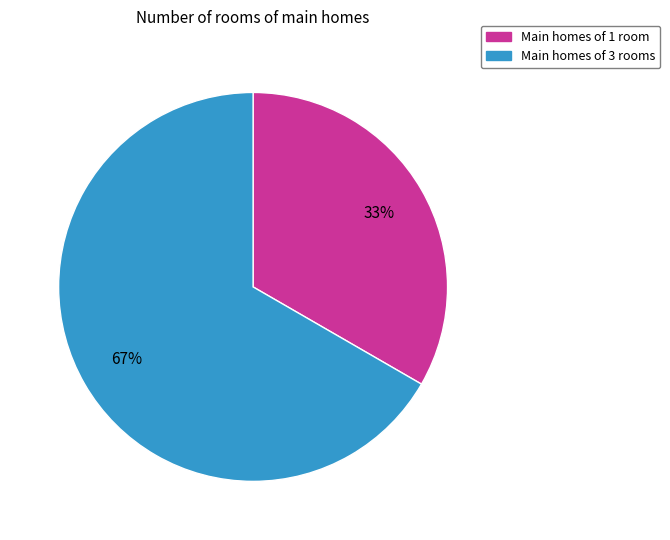

Is there a majority slice in this chart?

Yes